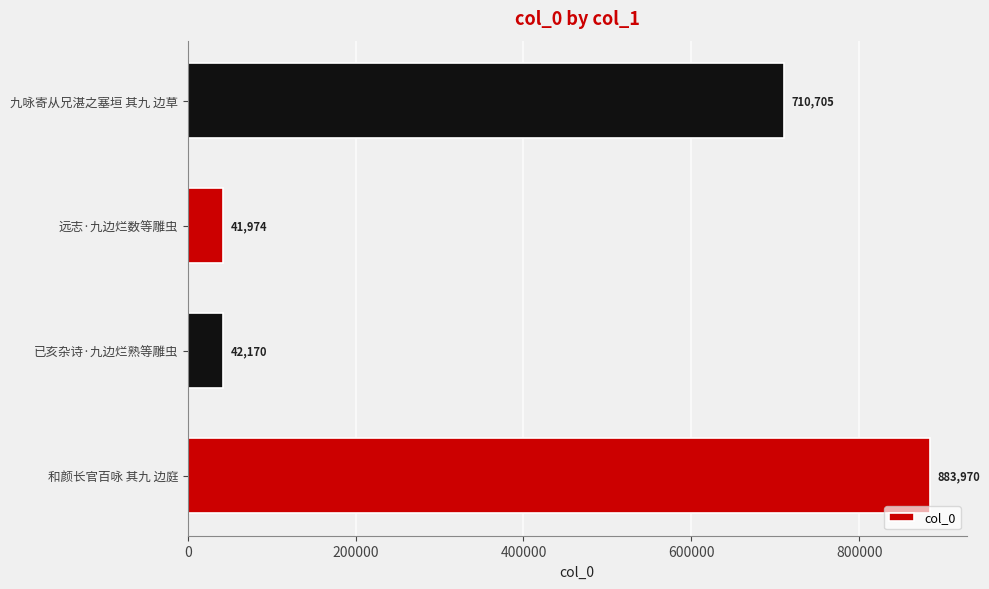

Reading bottom to top, what are all the values shown in this chart?

883970	42170	41974	710705